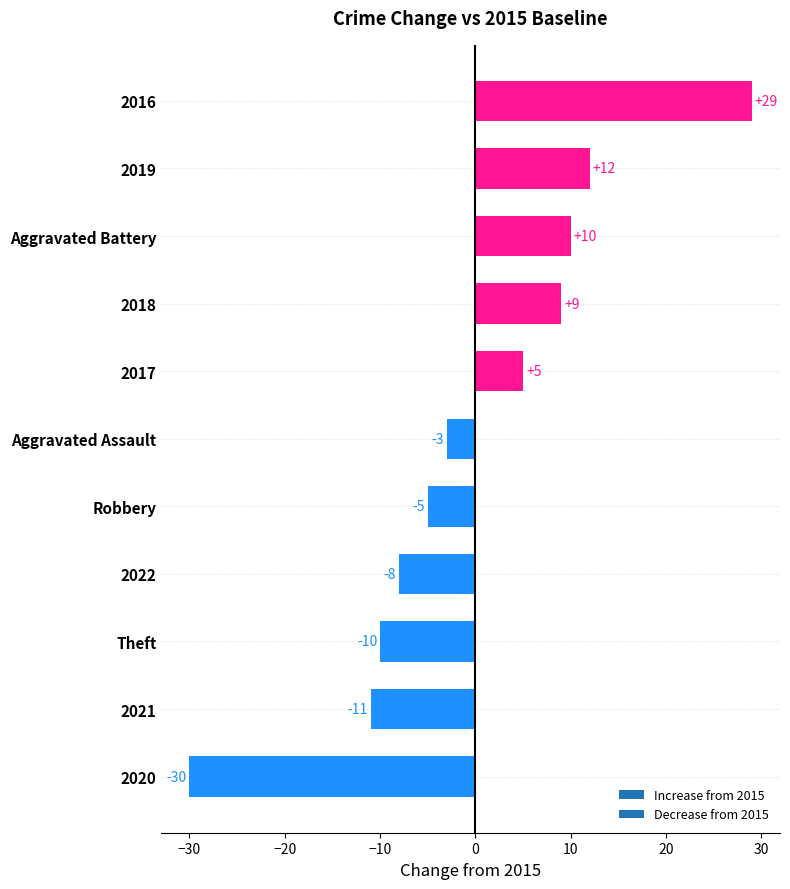

Which category has the highest value across all series?

2016